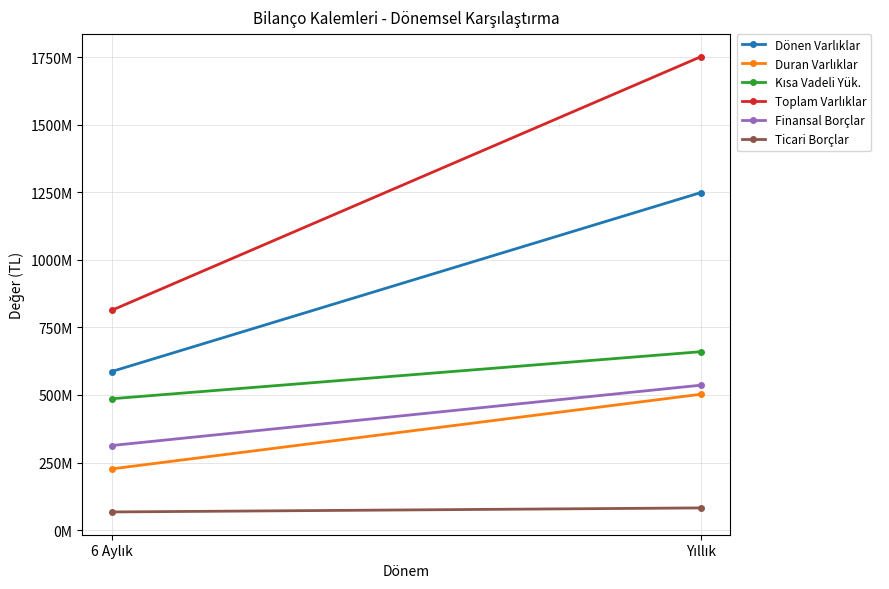

The Dönen Varlıklar series shows 1248731983 at Yıllık. True or false?

True